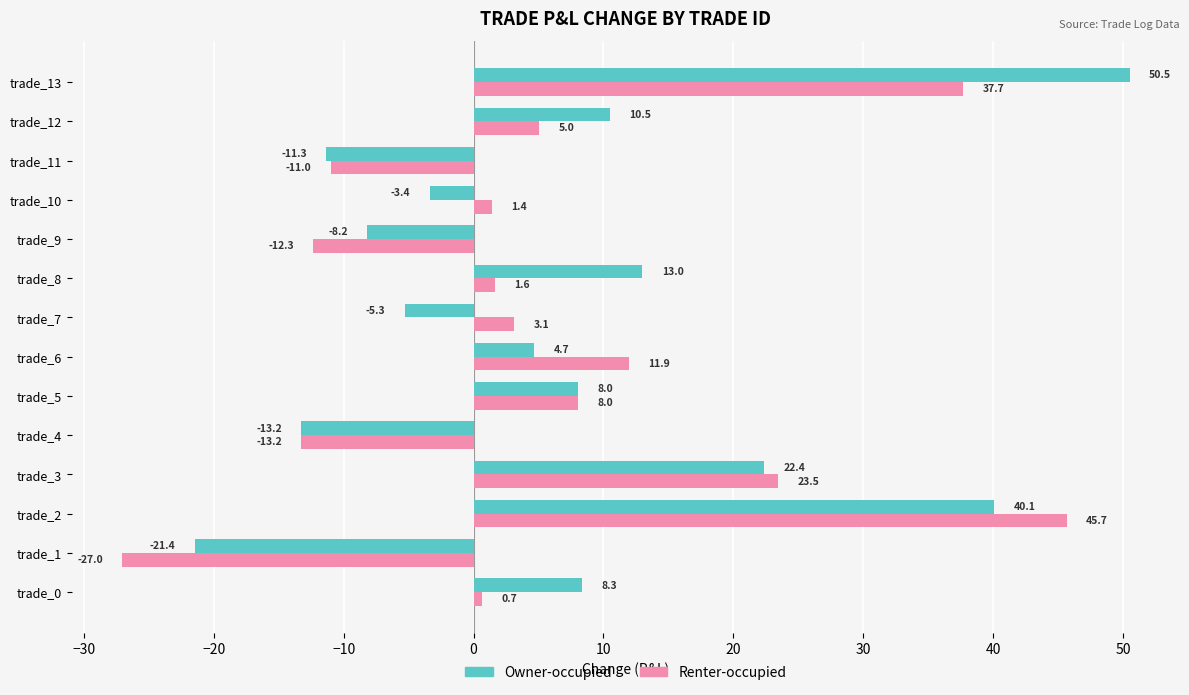

True or false: Renter-occupied has a value of -17.4 at trade_11.

False